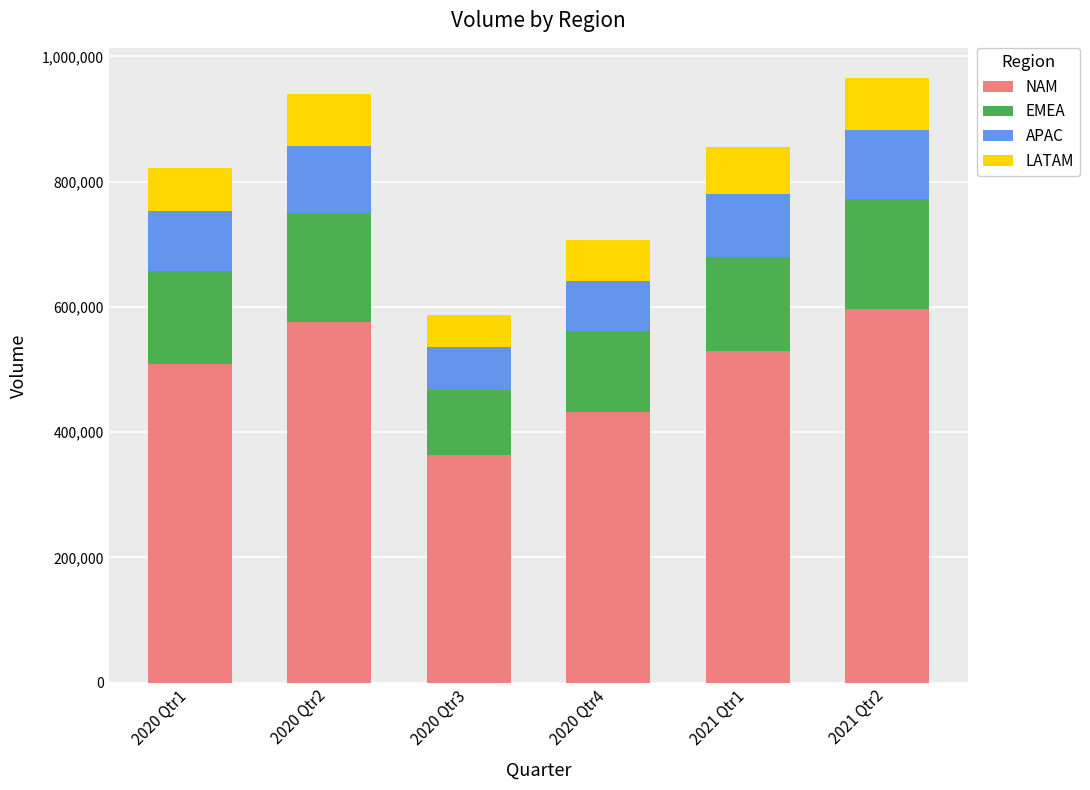

Count the number of data series in this chart.

4